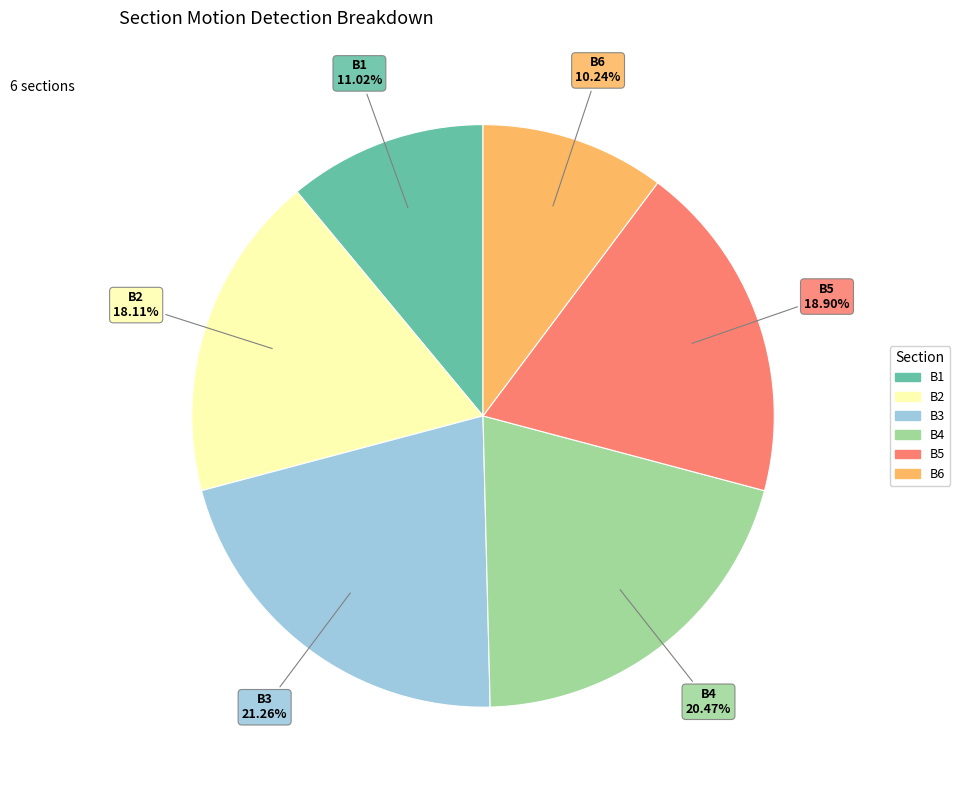

Rank the categories by value from highest to lowest.

B3, B4, B5, B2, B1, B6